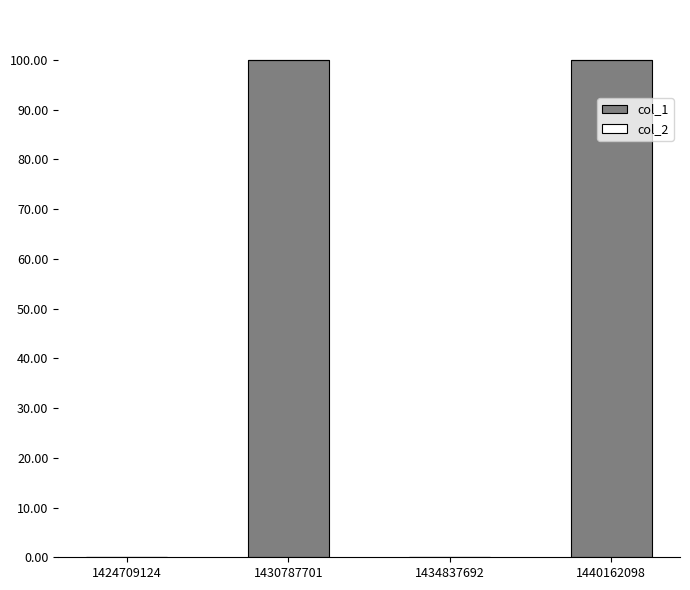

What is the greatest value displayed?

100